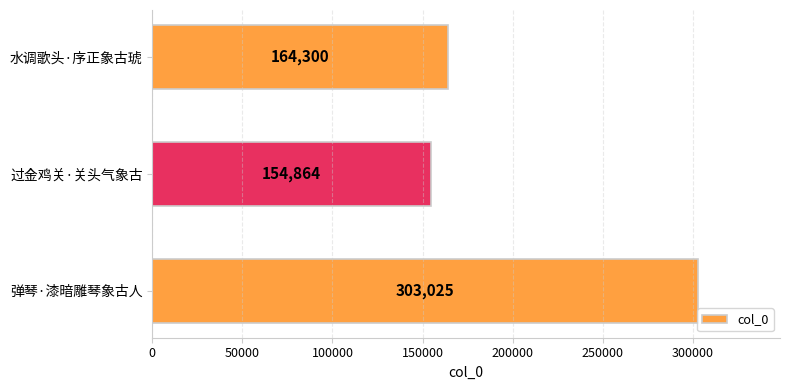

What is the difference between the values at 过金鸡关·关头气象古 and 弹琴·漆暗雕琴象古人?

148161